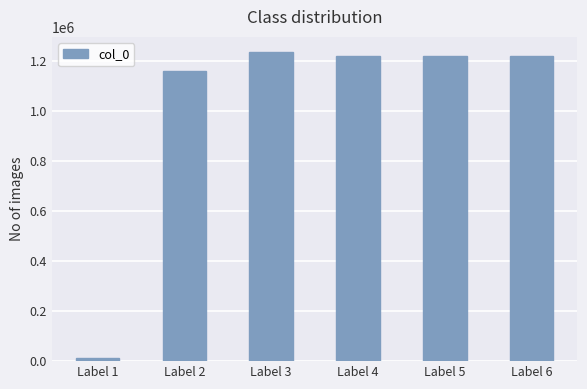

How many categories are shown in the chart?

6